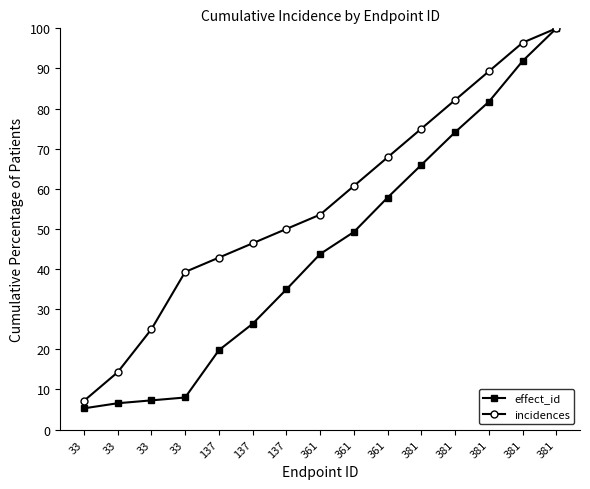

Reading right to left, what are all the values shown in this chart?

effect_id: 381=100.0	381=91.9	381=81.7	381=74.1	381=66.0	361=57.8	361=49.2	361=43.8	137=34.9	137=26.4	137=19.8	33=8.0	33=7.3	33=6.6	33=5.3
incidences: 381=100.0	381=96.4	381=89.3	381=82.1	381=75.0	361=67.9	361=60.7	361=53.6	137=50.0	137=46.4	137=42.9	33=39.3	33=25.0	33=14.3	33=7.1